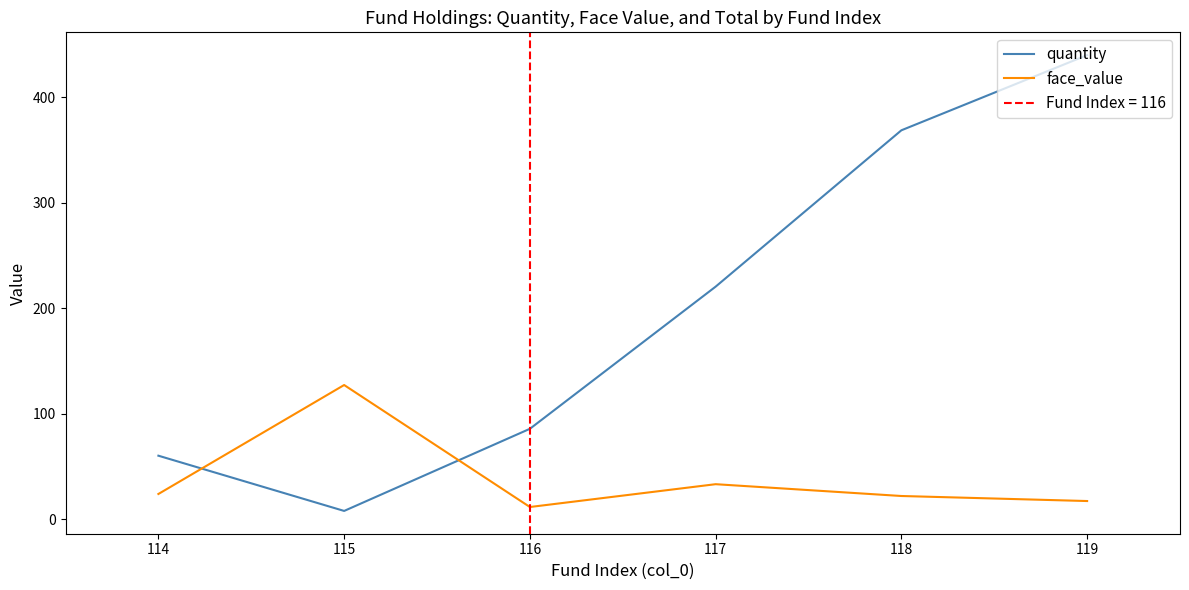

How many interior local valleys does the face_value series have?

1